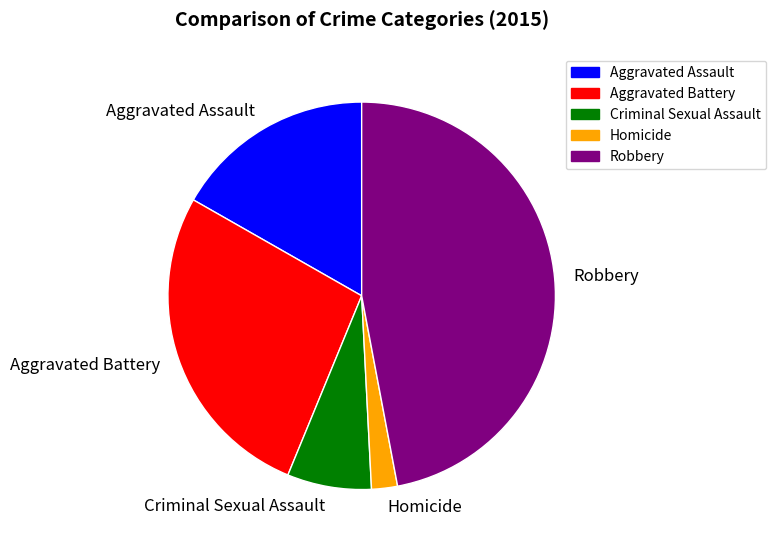

How many slices are in this pie chart?

5